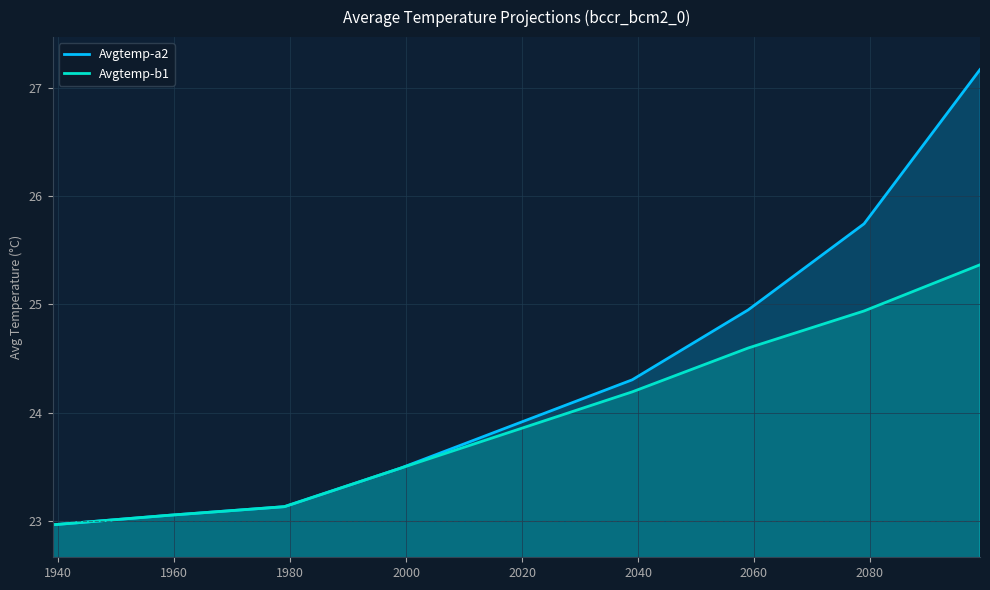

Which series has the largest total across all categories?

Avgtemp-a2